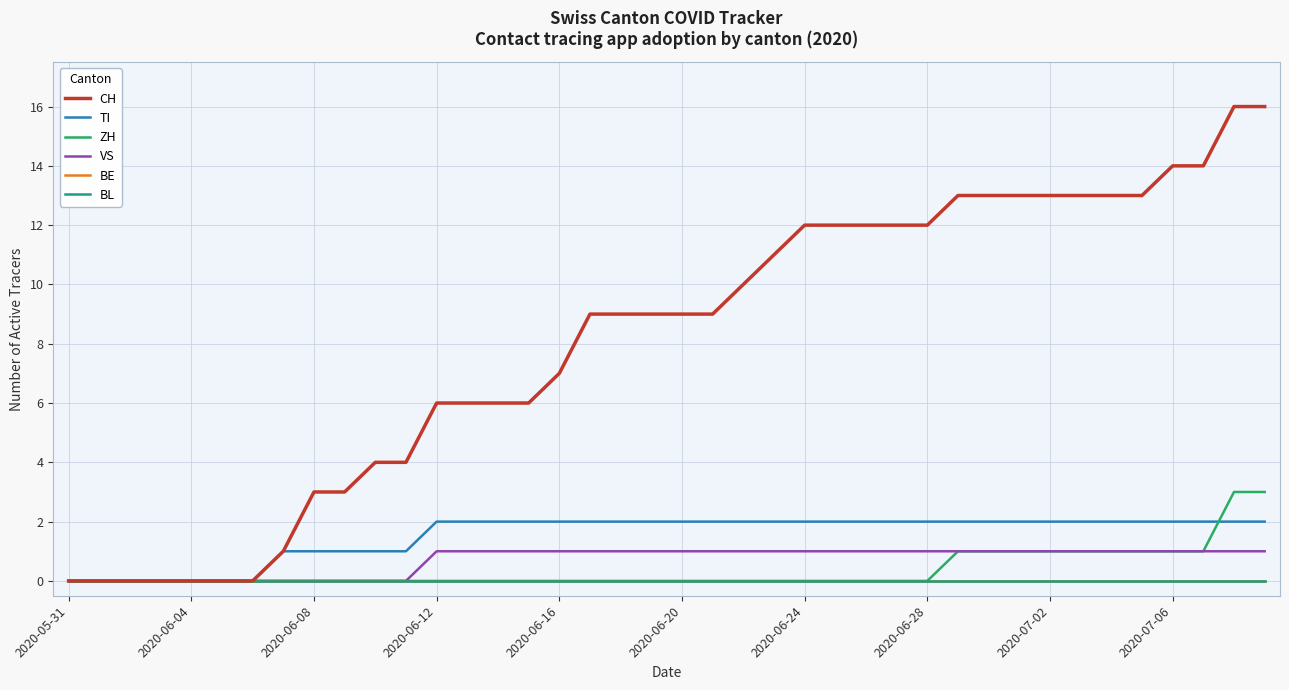

True or false: TI and ZH cross at least once.

True